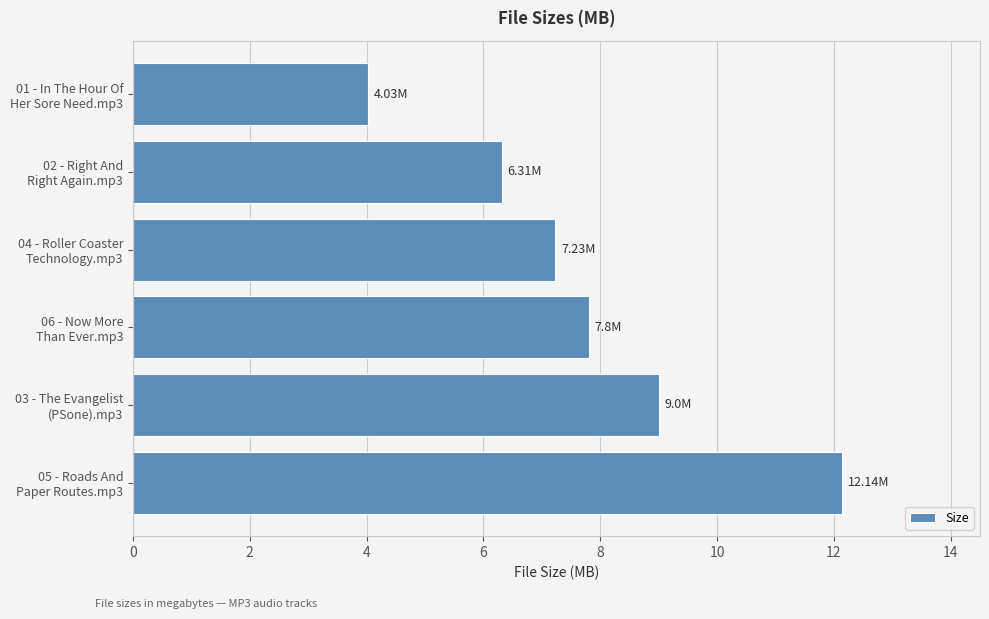

What is the difference between the maximum and minimum values?

8.1